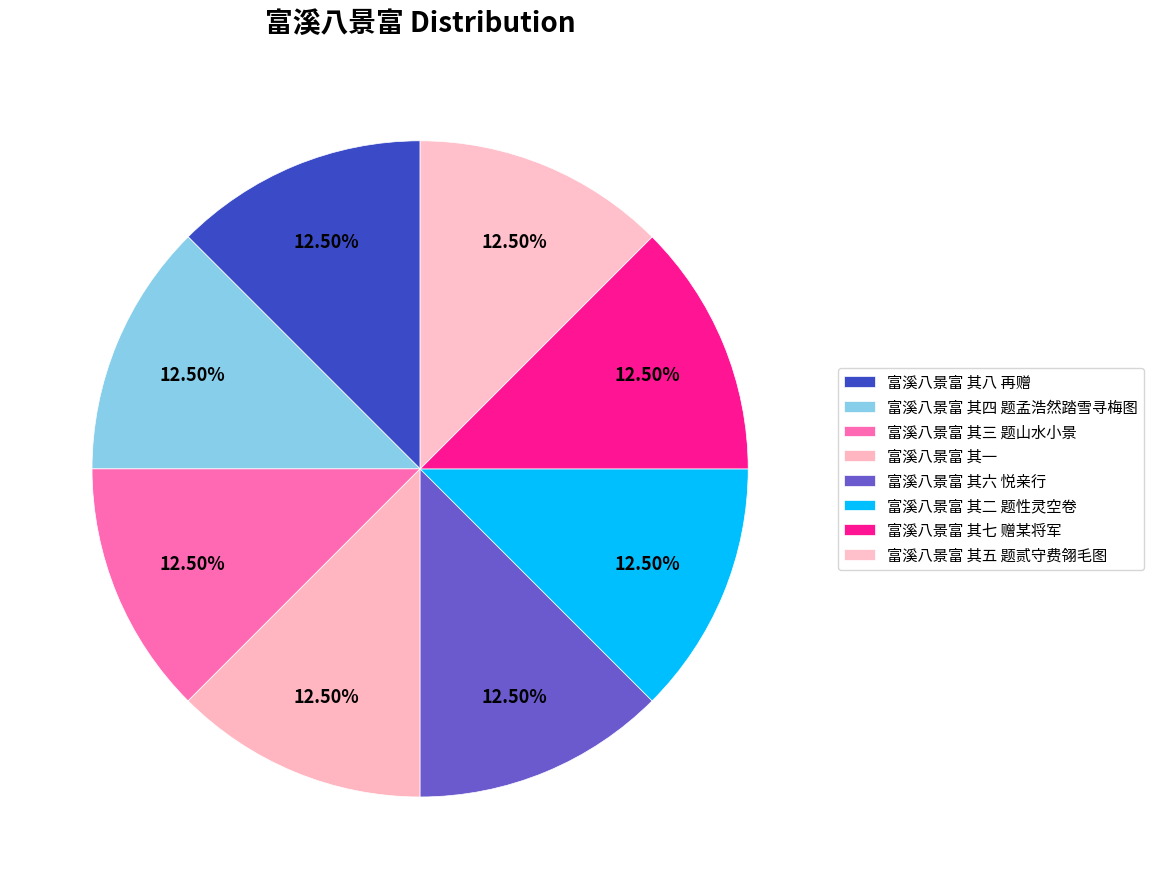

Which slice is the largest?

富溪八景富 其八 再赠